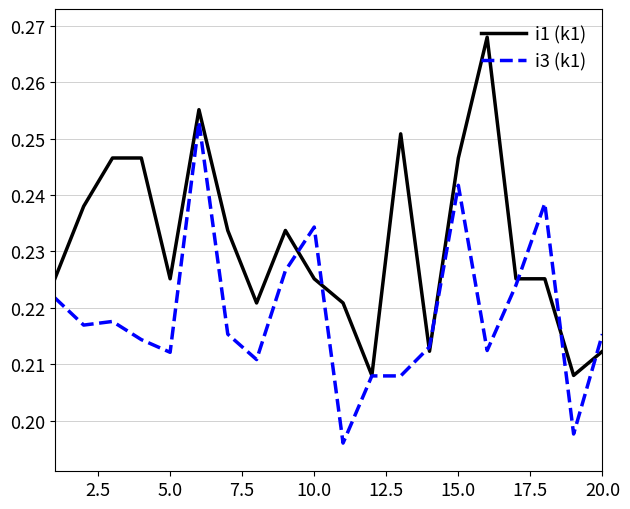

Which series has the largest total across all categories?

i1 (k1)